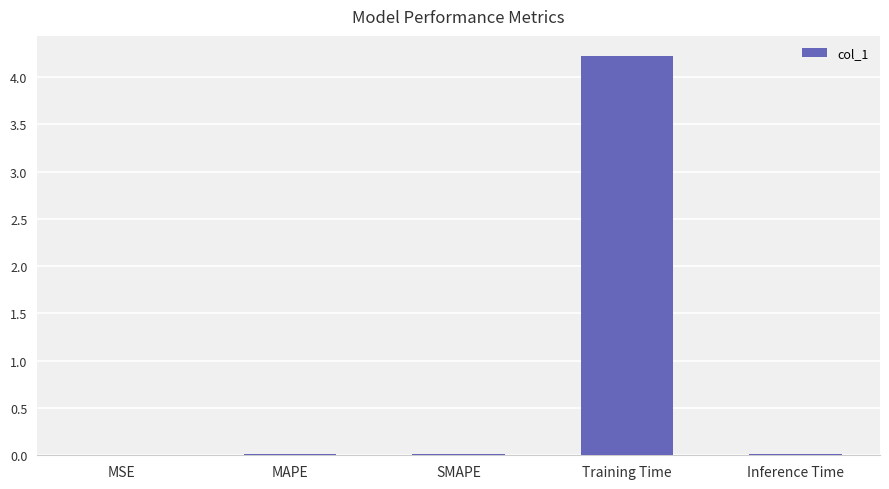

What is the sum of all values?

4.3